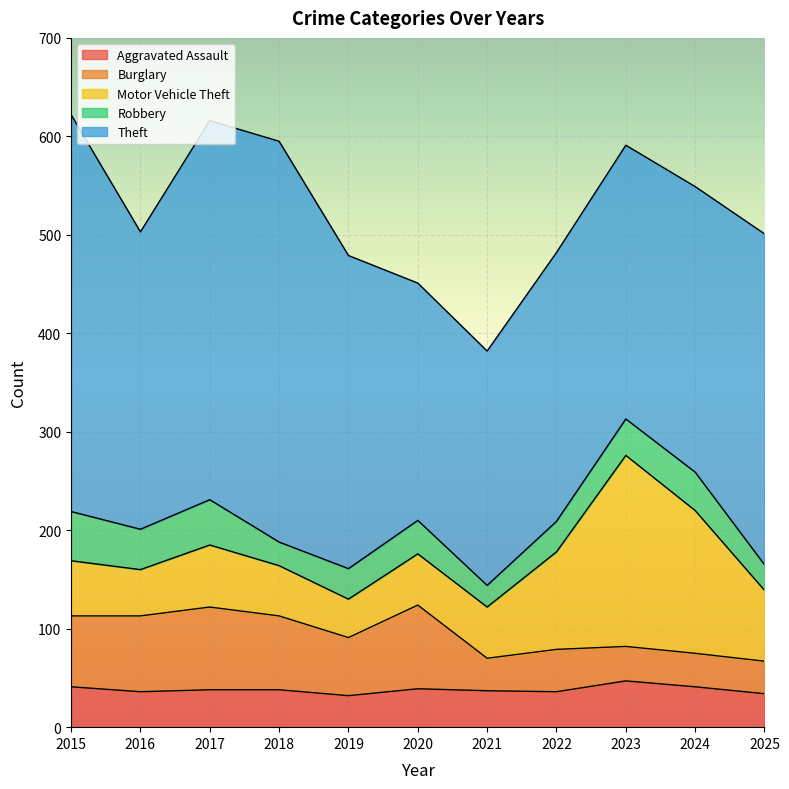

How many lines are shown in the chart?

5